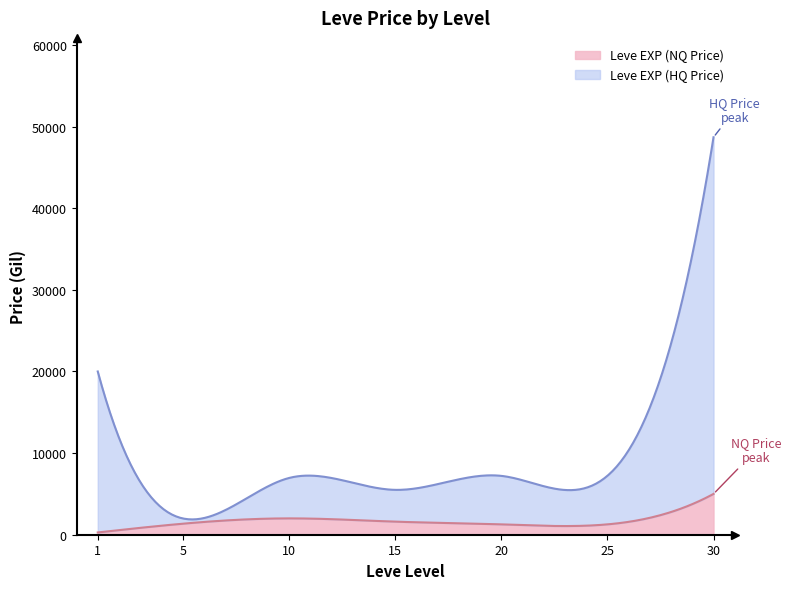

What are all the series names shown in the legend?

Leve EXP (NQ Price), Leve EXP (HQ Price)